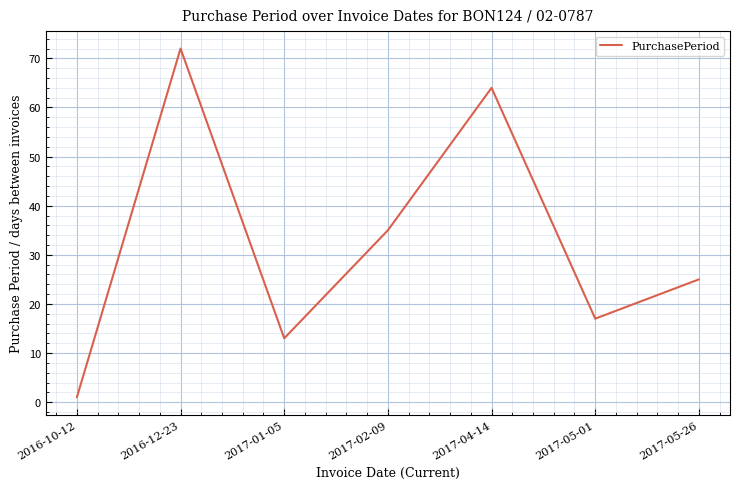

At which label is the value closest to 36?

2017-02-09